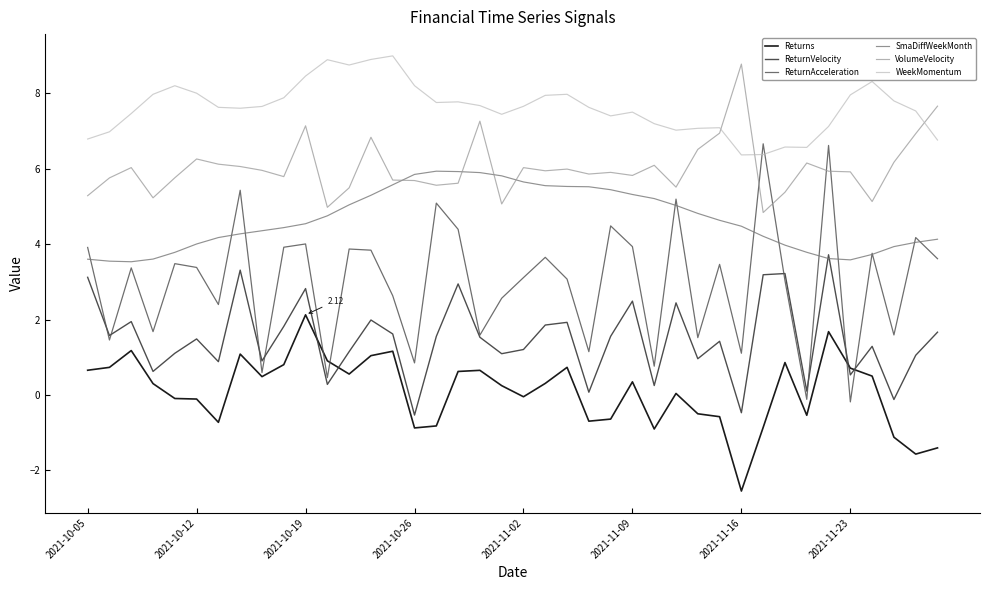

What is the difference between the maximum and minimum values in the ReturnAcceleration series?

6.8